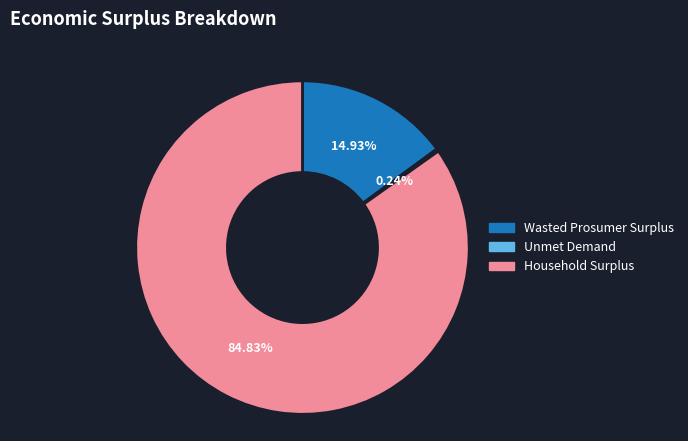

Which slice is the largest?

Household Surplus